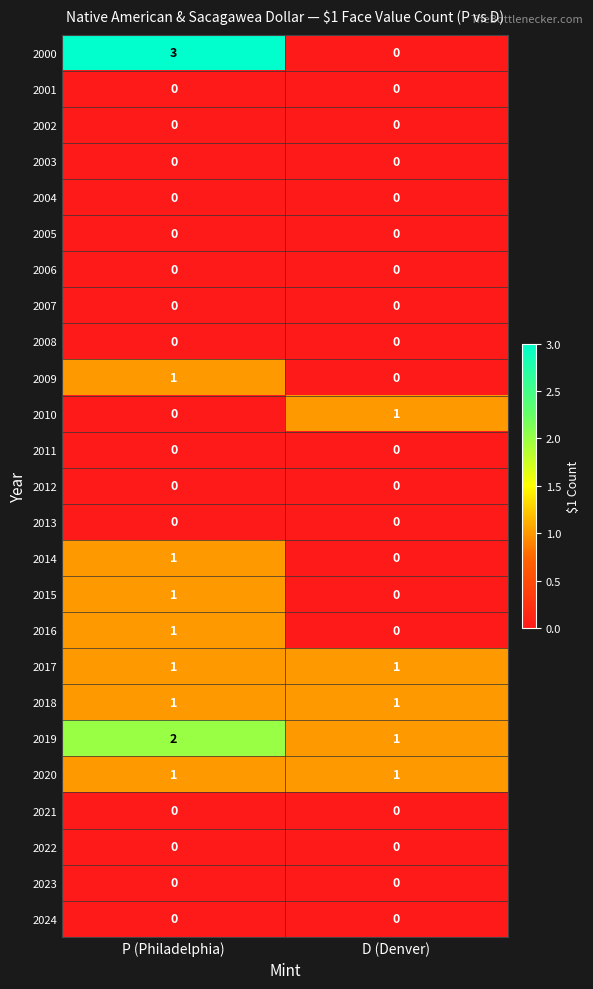

The 2004 series shows 0 at P (Philadelphia). True or false?

True